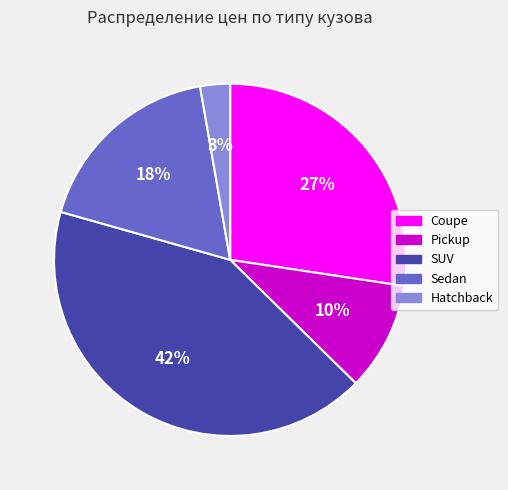

To the nearest percent, what is the difference between the largest and smallest slice percentages?

39%